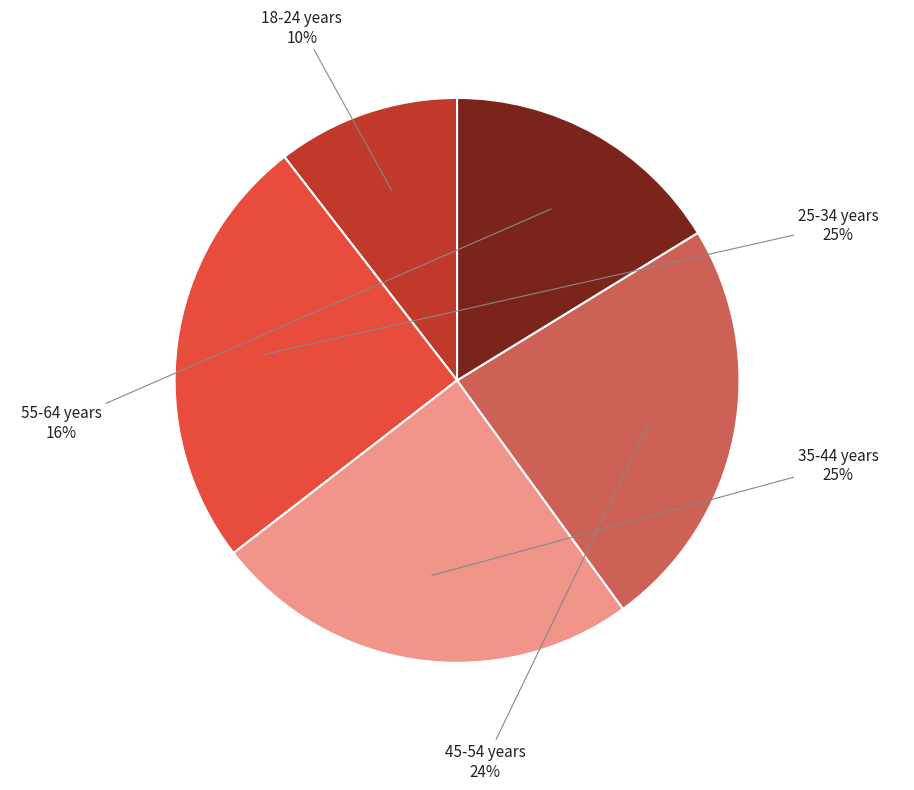

Approximately how many times larger is the value at 55-64 years compared to 18-24 years?

1.6